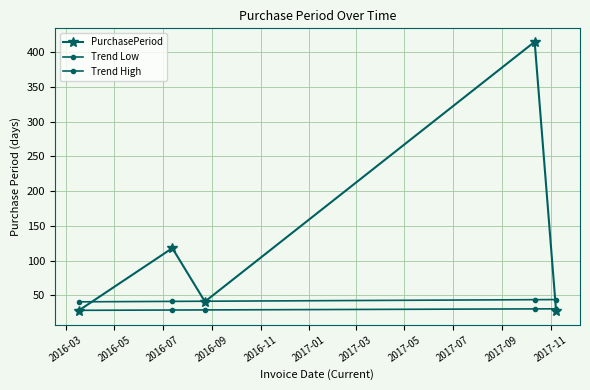

Is this an area chart (filled region under the line)?

No